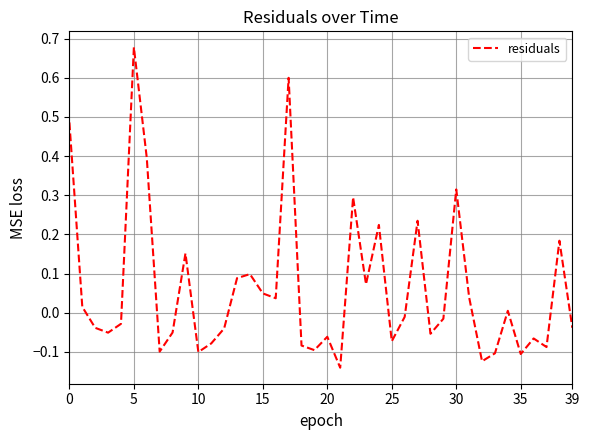

The value at 35 is -0.1. True or false?

True